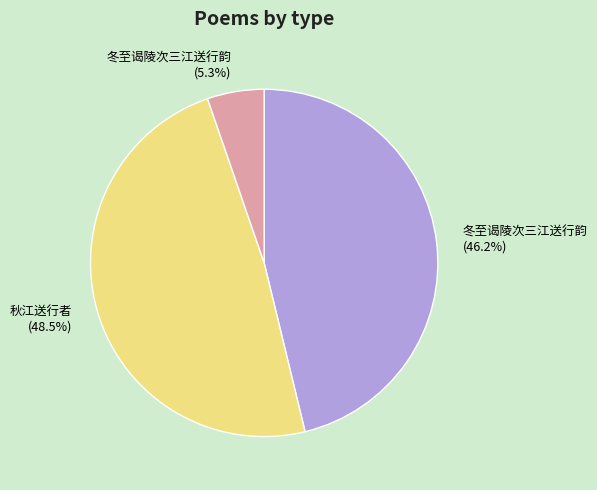

Does any single category account for the majority?

No